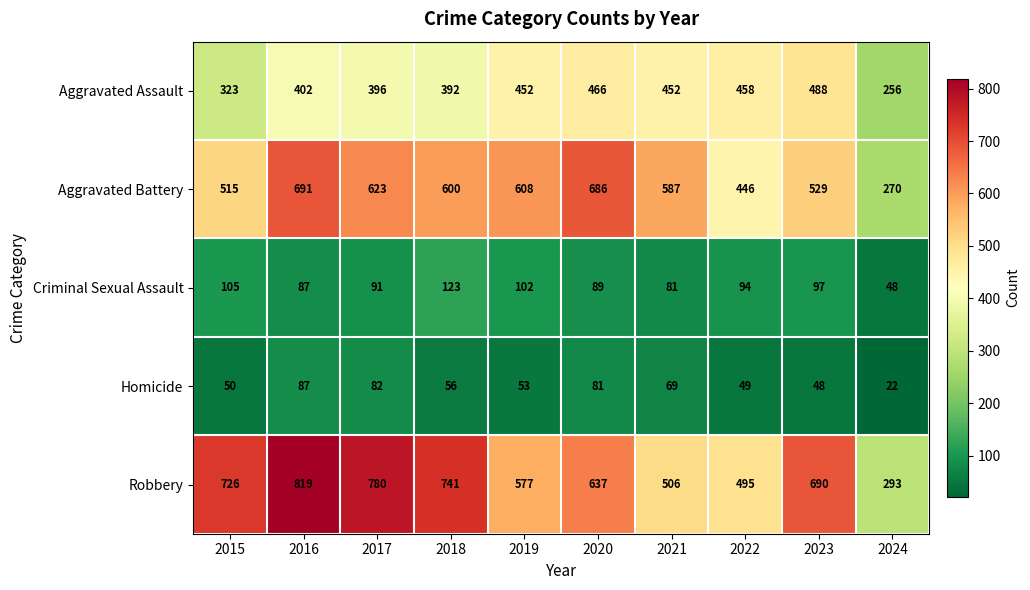

At how many categories does at least one series exceed 806?

1